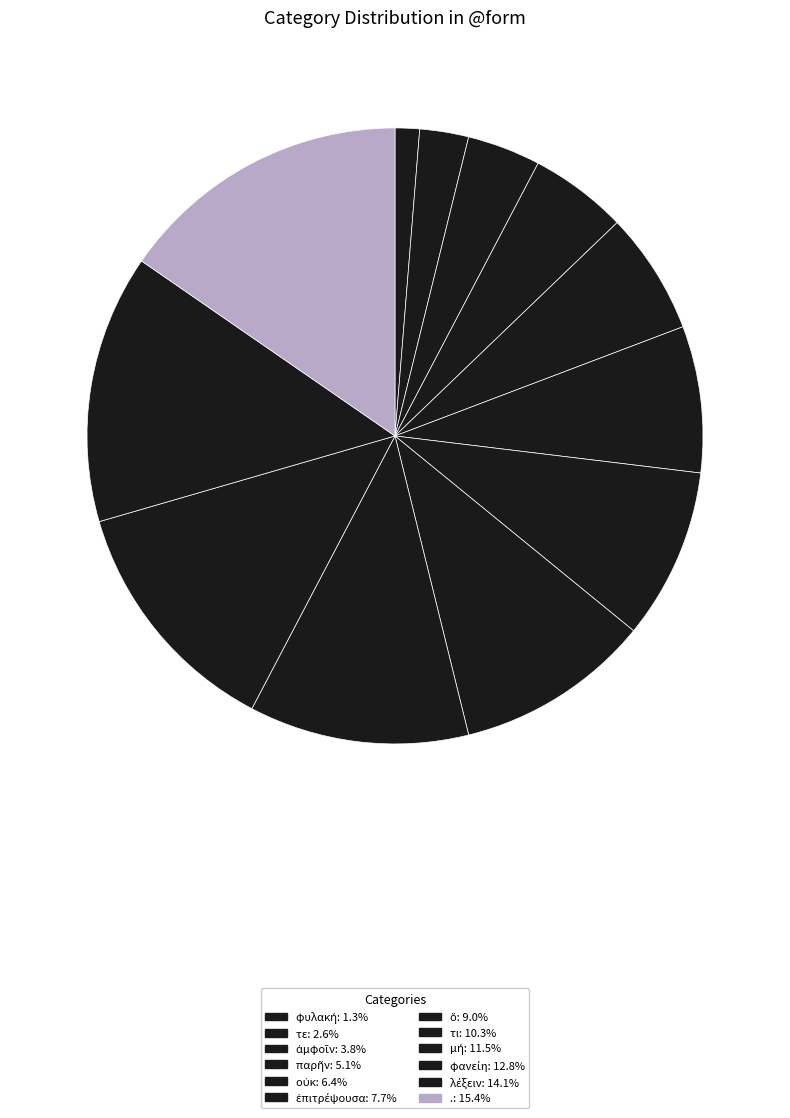

What is the largest slice in the pie chart?

.